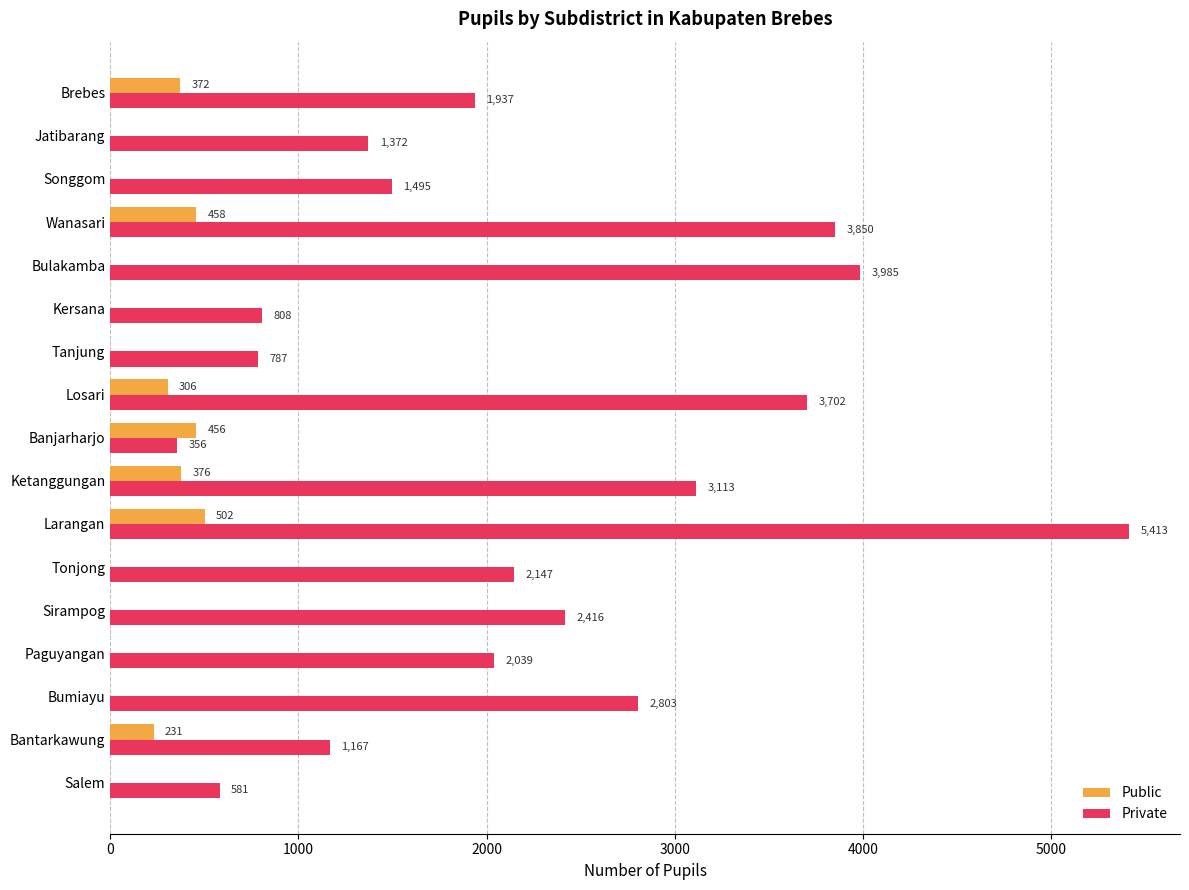

Between Kersana and Brebes, which series saw the biggest shift?

Private